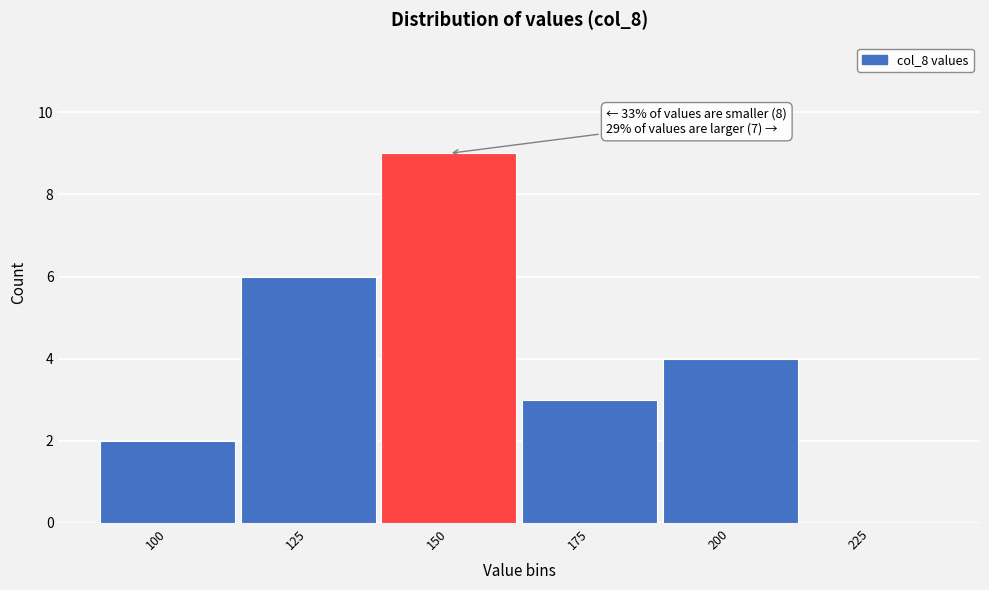

Reading left to right, what are all the values shown in this chart?

100=2	125=6	150=9	175=3	200=4	225=0